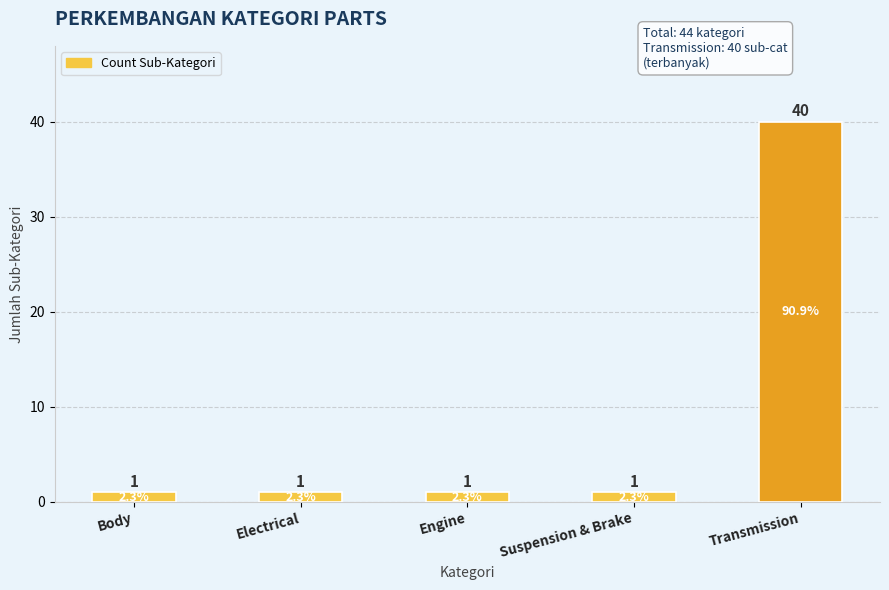

How many bars are there in total?

5